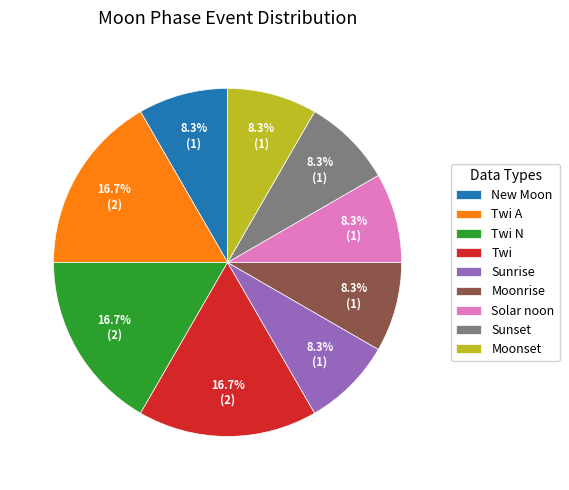

Is it true that Twi N is 3% of the pie?

False